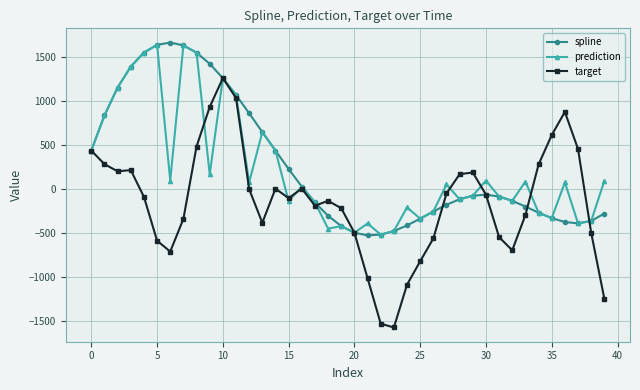

Which series has the largest range (max minus min)?

target